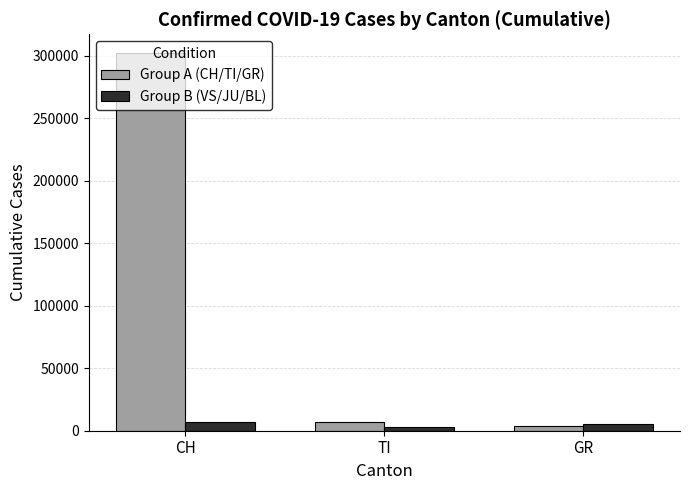

True or false: Group B (VS/JU/BL) has a value of 2614 at TI.

True